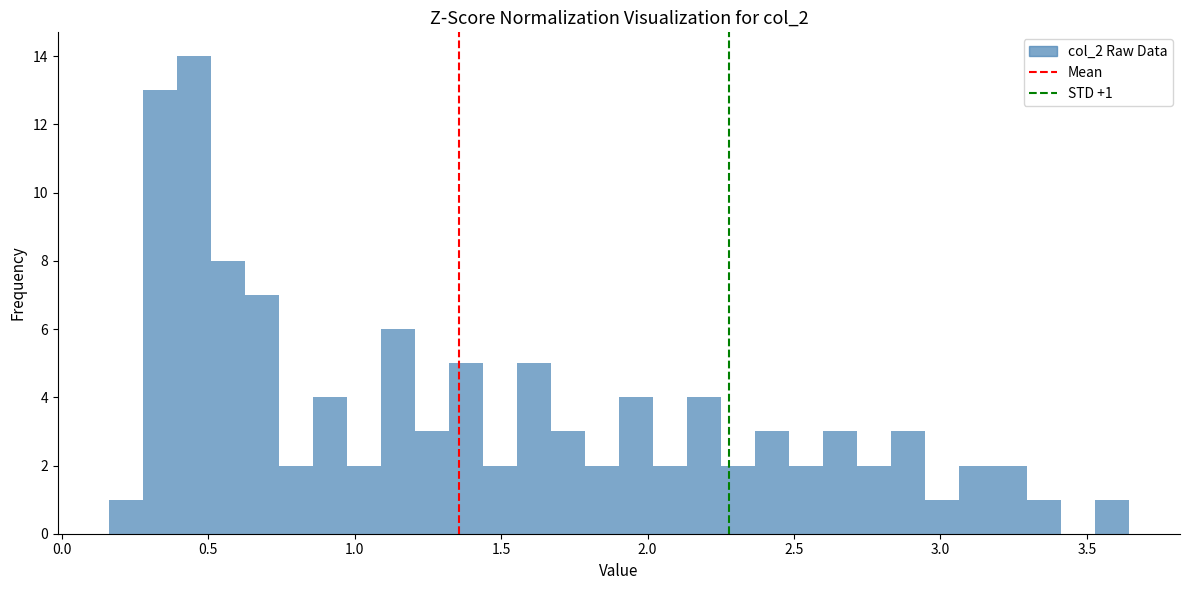

Around what value on the x-axis is the tallest bar? Give the approximate position of its centre, as read against the axis.

0.45